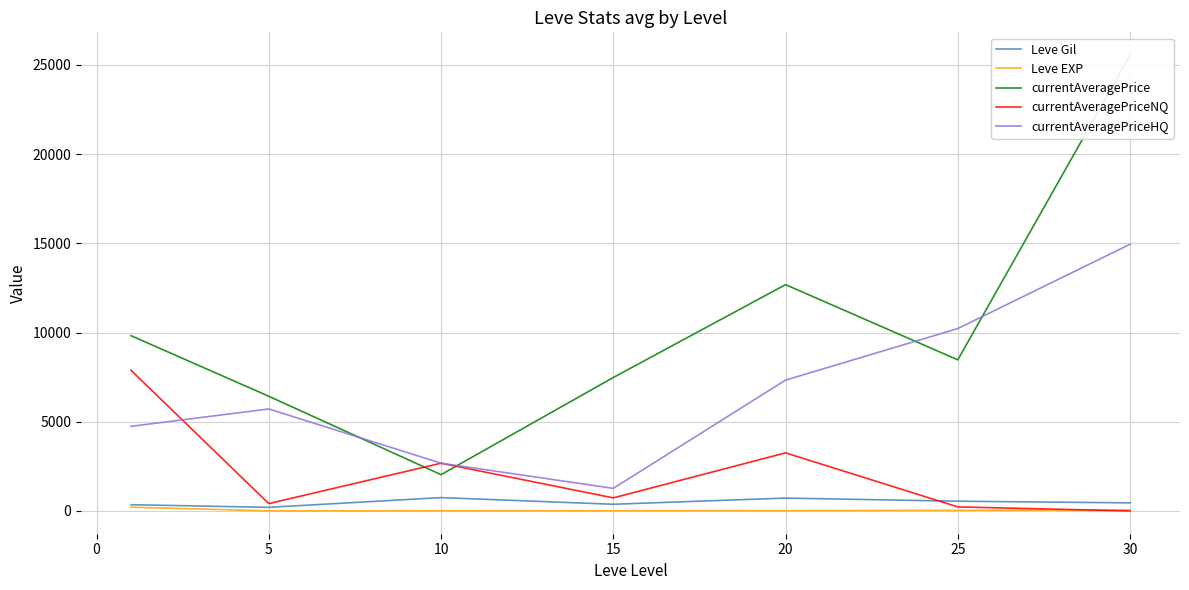

Is the value of Leve Gil at 10 greater than the value of Leve EXP at 20?

Yes